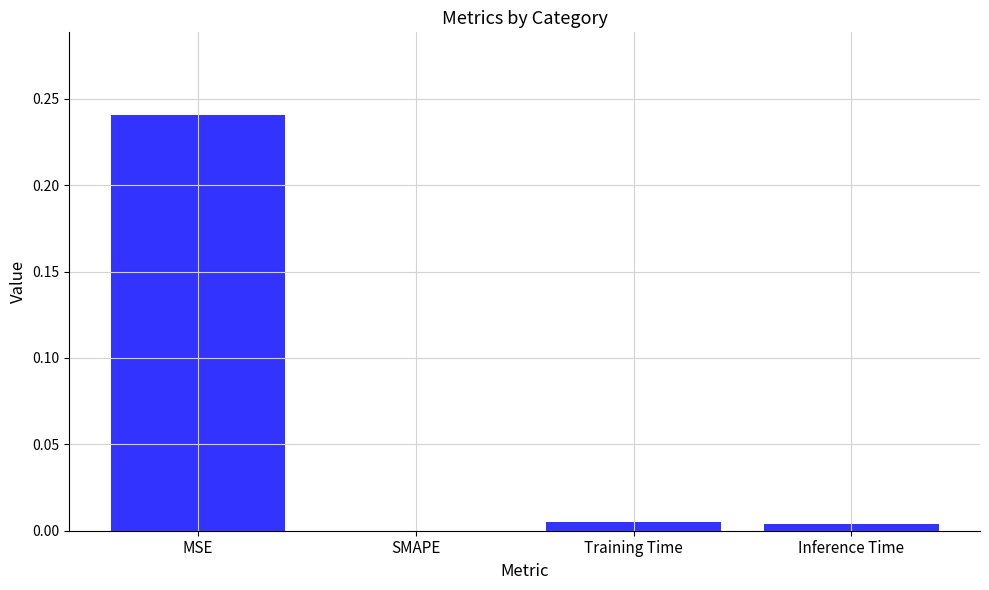

Is it true that the value at Training Time is 0.0?

True